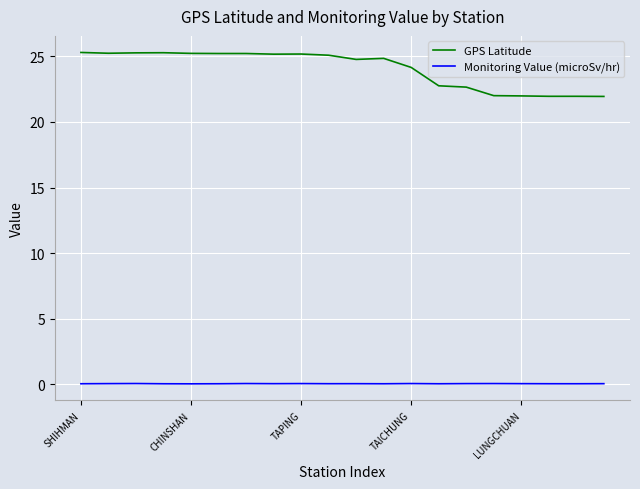

Count the number of categories in the chart.

20